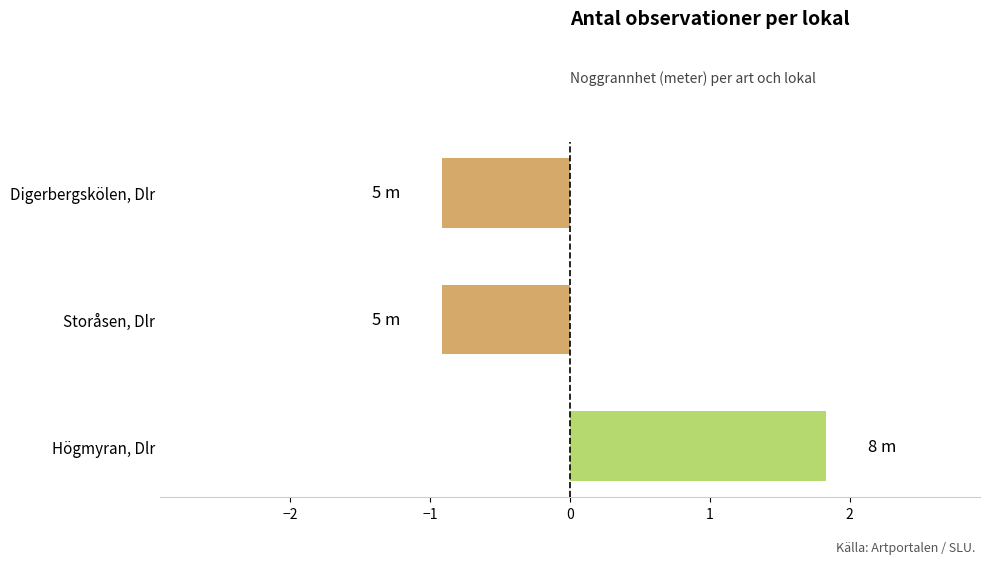

Is it true that the value at Storåsen, Dlr is -0.9?

True